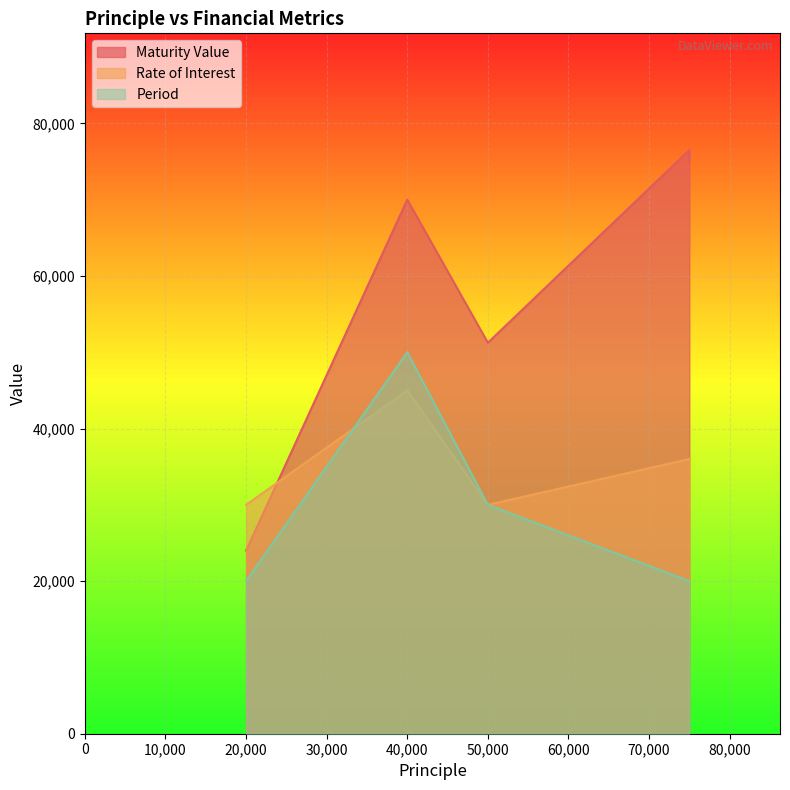

The Rate of Interest series shows 12462.9 at 20000. True or false?

False